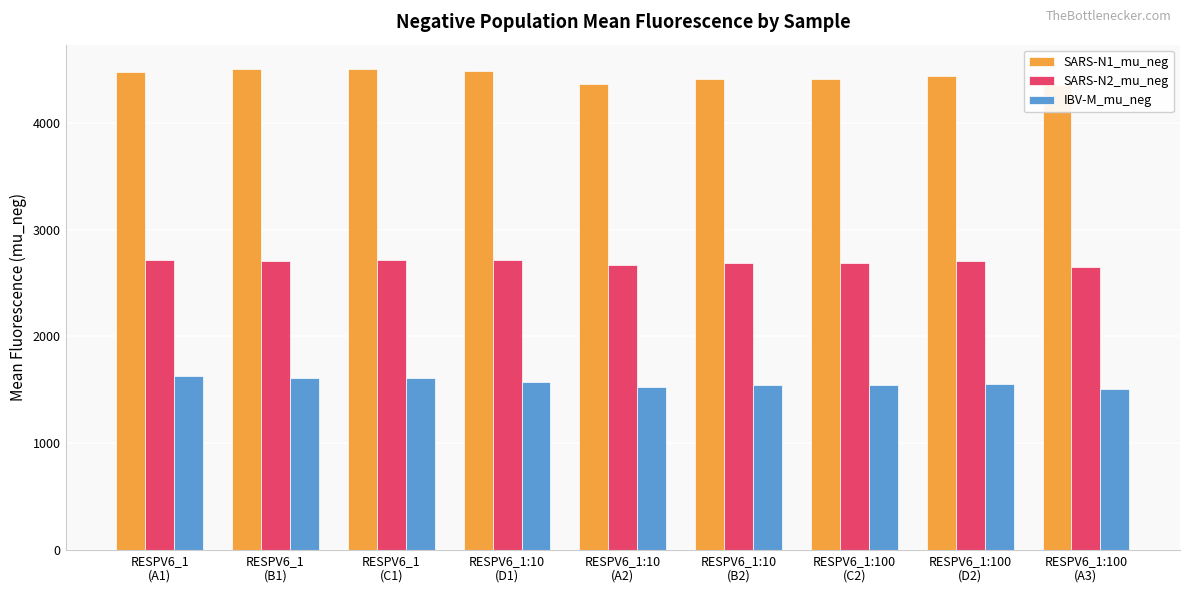

Between RESPV6_1
(A1) and RESPV6_1
(C1), which is larger?

RESPV6_1
(C1)